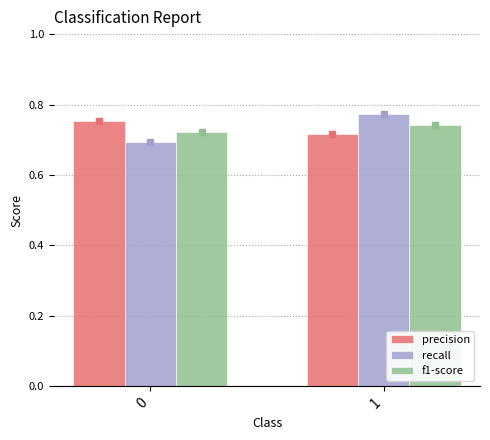

At how many categories does at least one series exceed 0?

2